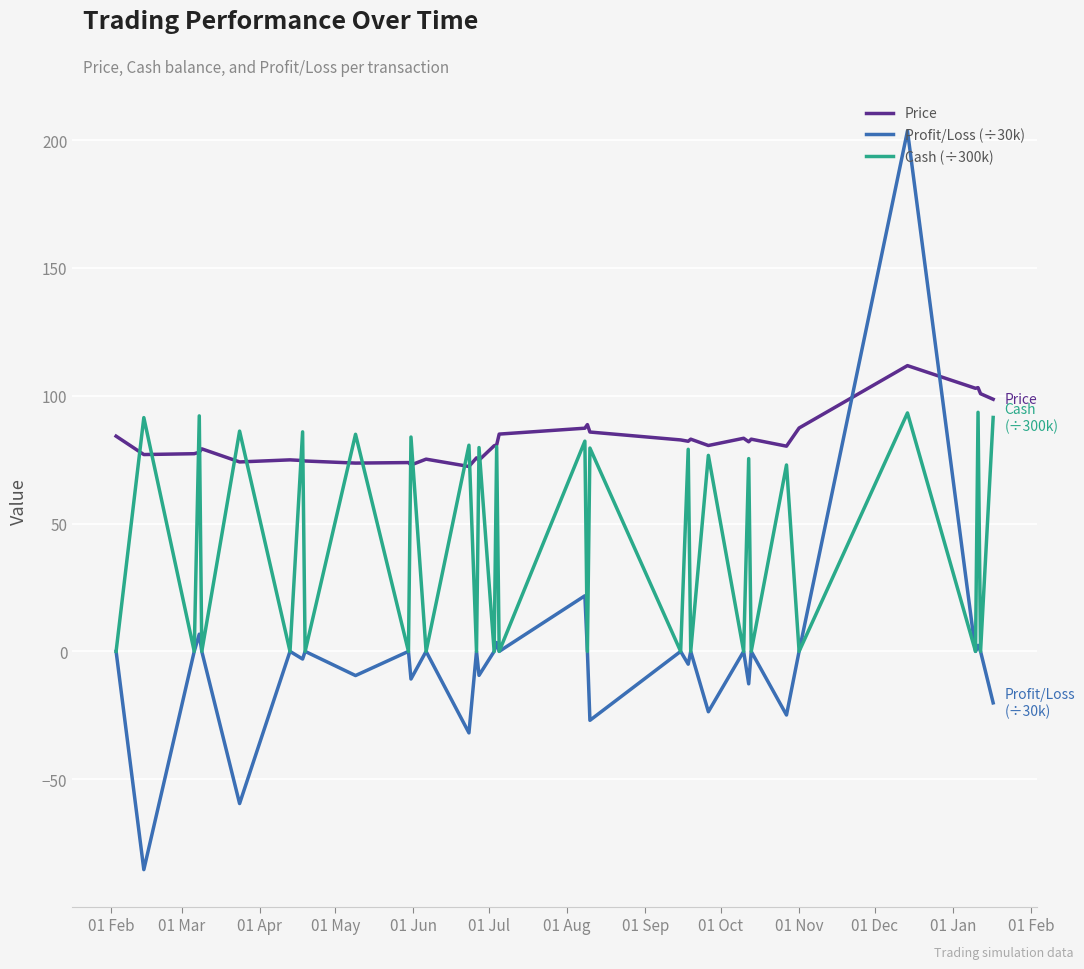

What are all the series names shown in the legend?

Price, Profit/Loss (÷30k), Cash (÷300k)